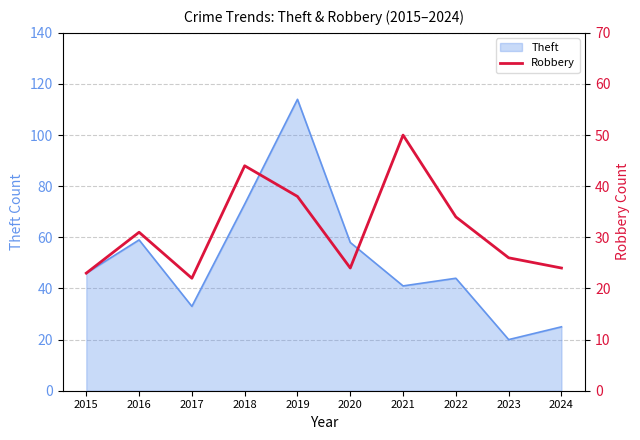

The value of Theft at 2019 is 114. True or false?

True